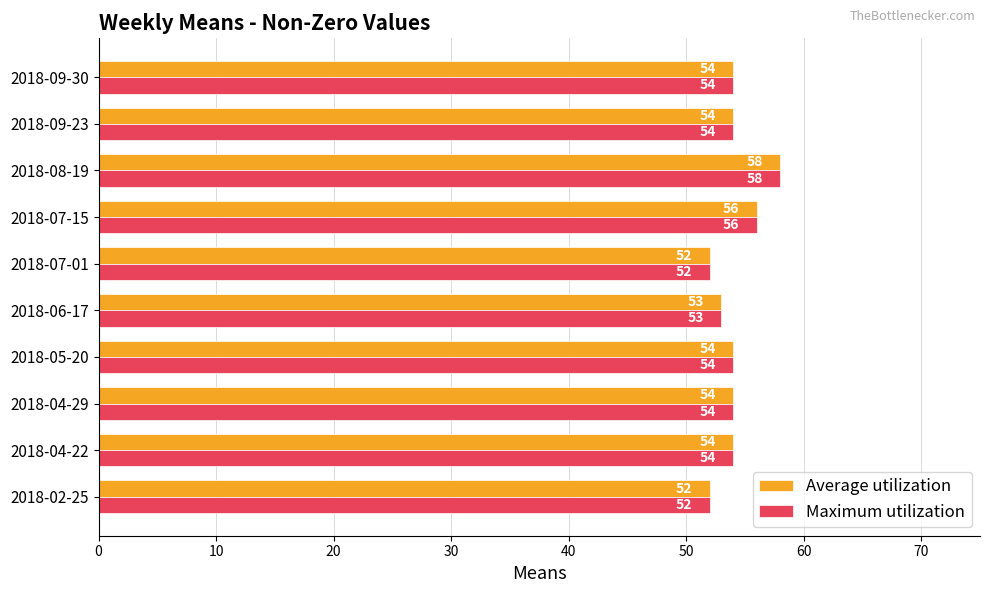

What is the total value across all series at 2018-09-30?

108